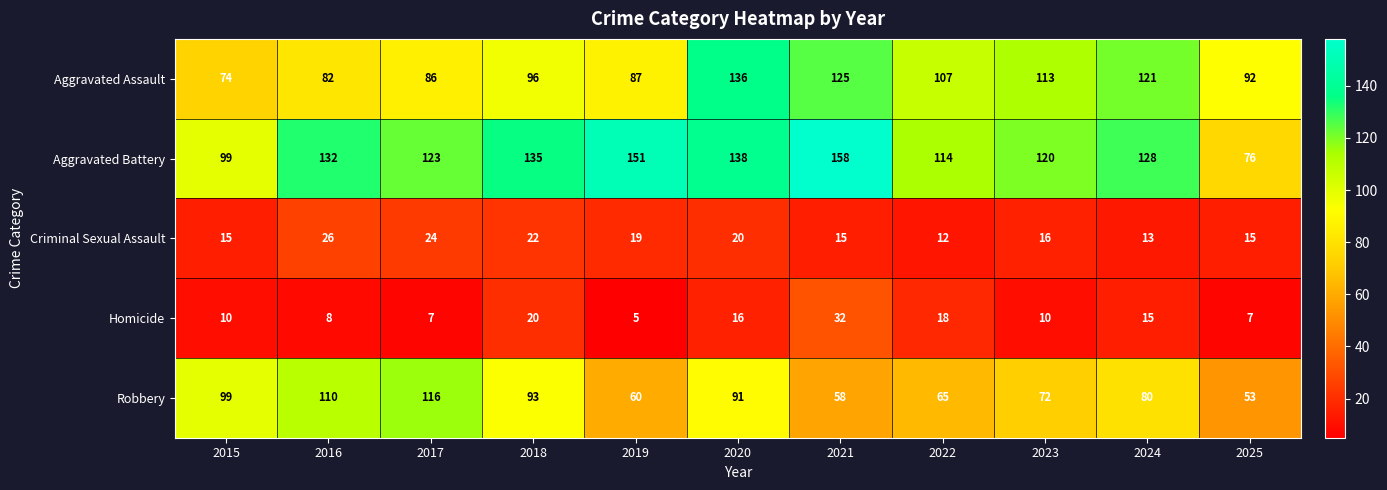

The Criminal Sexual Assault series shows 26 at 2016. True or false?

True